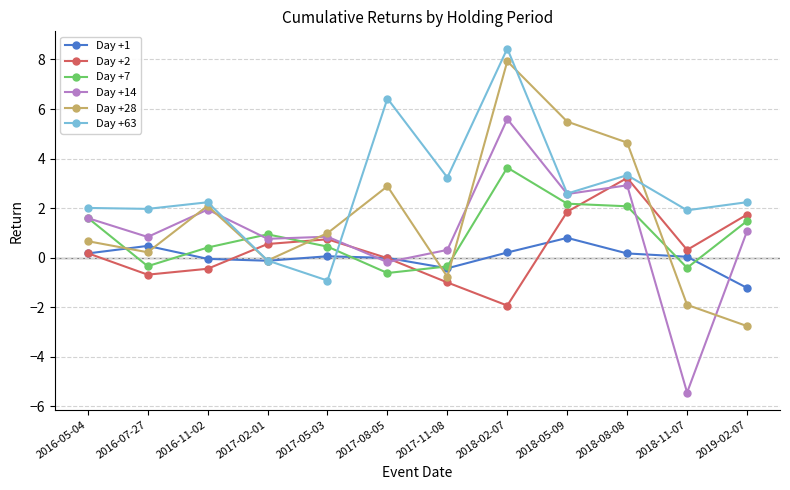

True or false: Day +7 has more than 1 points higher than both neighbors.

True